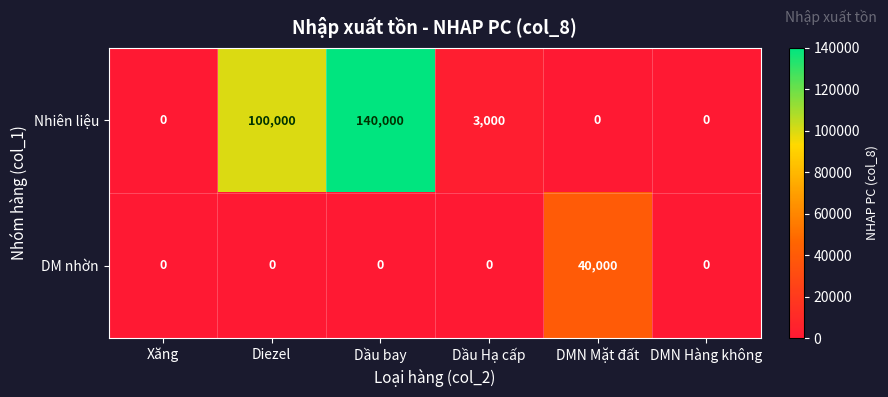

Rank the series by their maximum value, from lowest to highest.

DM nhờn, Nhiên liệu